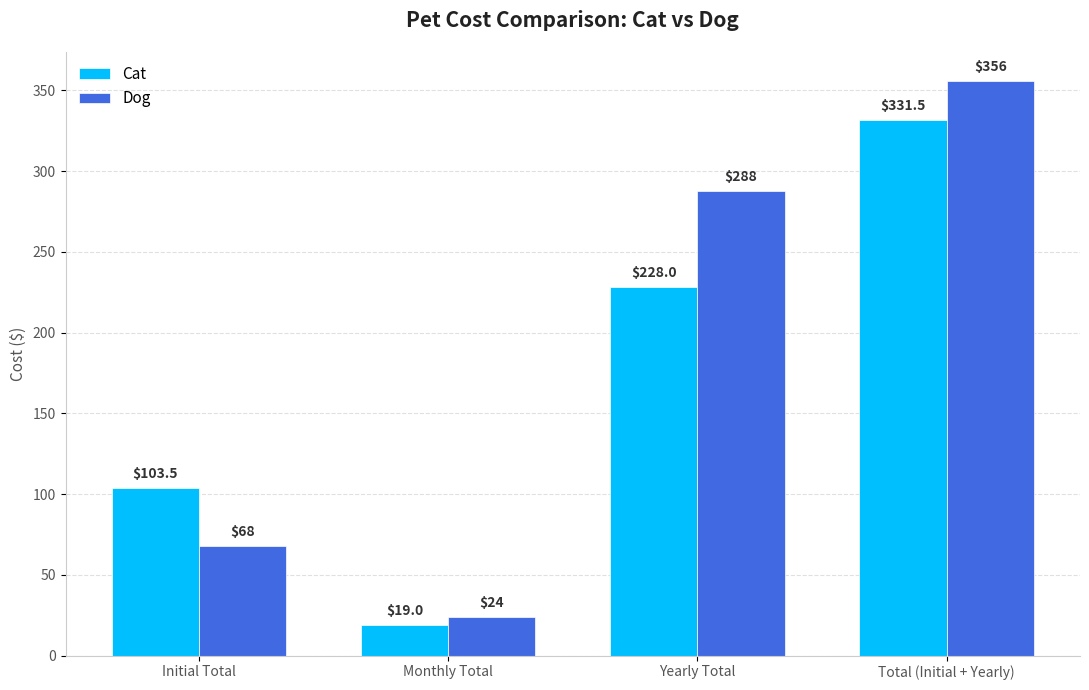

What is the greatest value displayed?

356.0